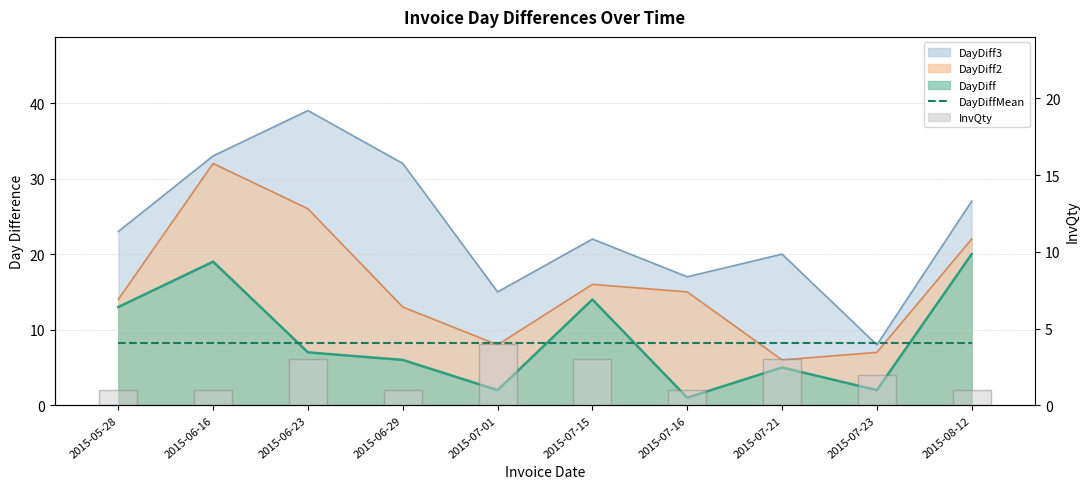

Are the bars horizontal?

No